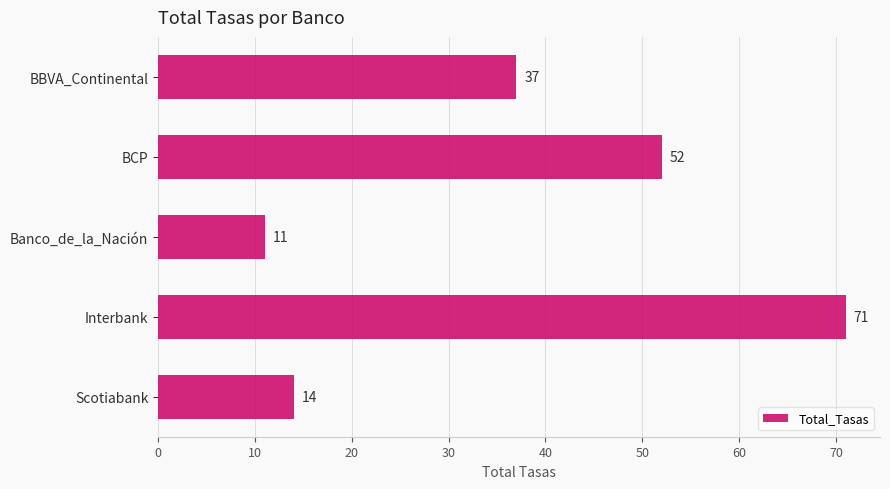

How many data points are less than 37?

2